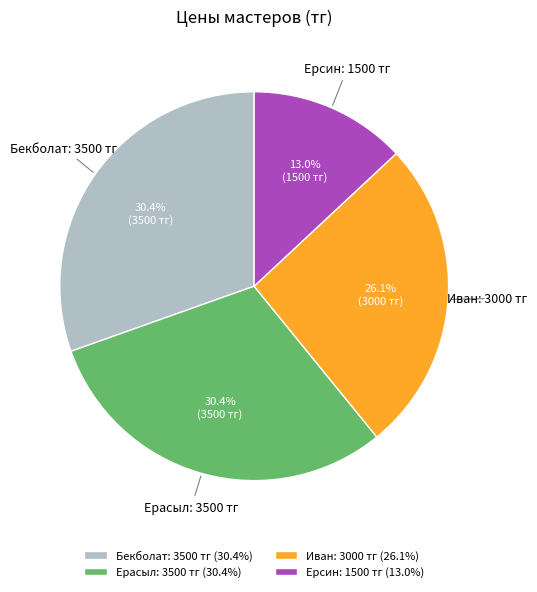

What is the ratio of the value at Иван: 3000 тг (26.1%) to the value at Бекболат: 3500 тг (30.4%)?

0.9